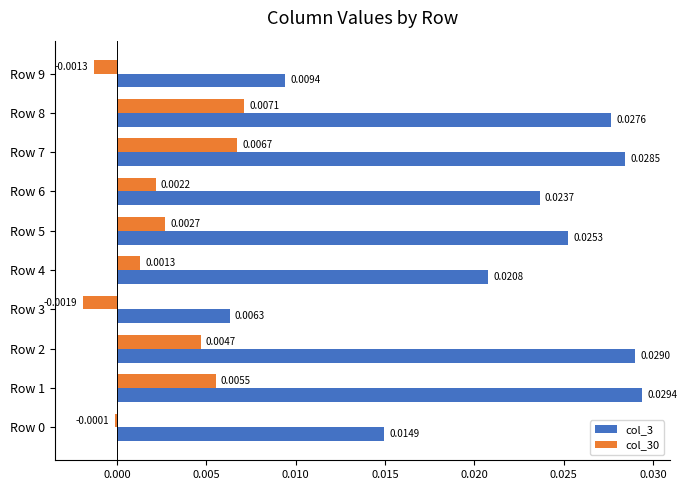

List the series in order of their peak value, lowest first.

col_30, col_3